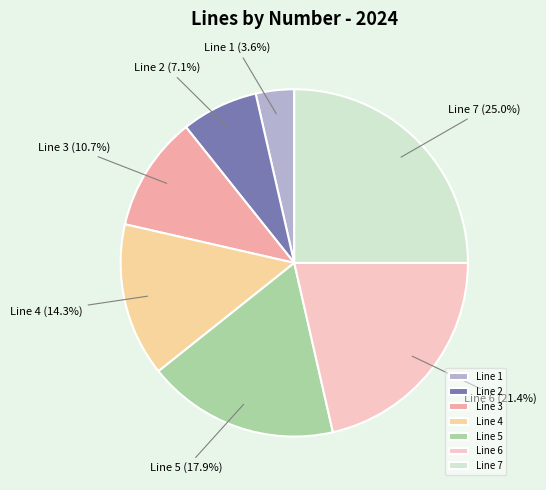

What is the ratio of the value at Line 4 to the value at Line 5?

0.8